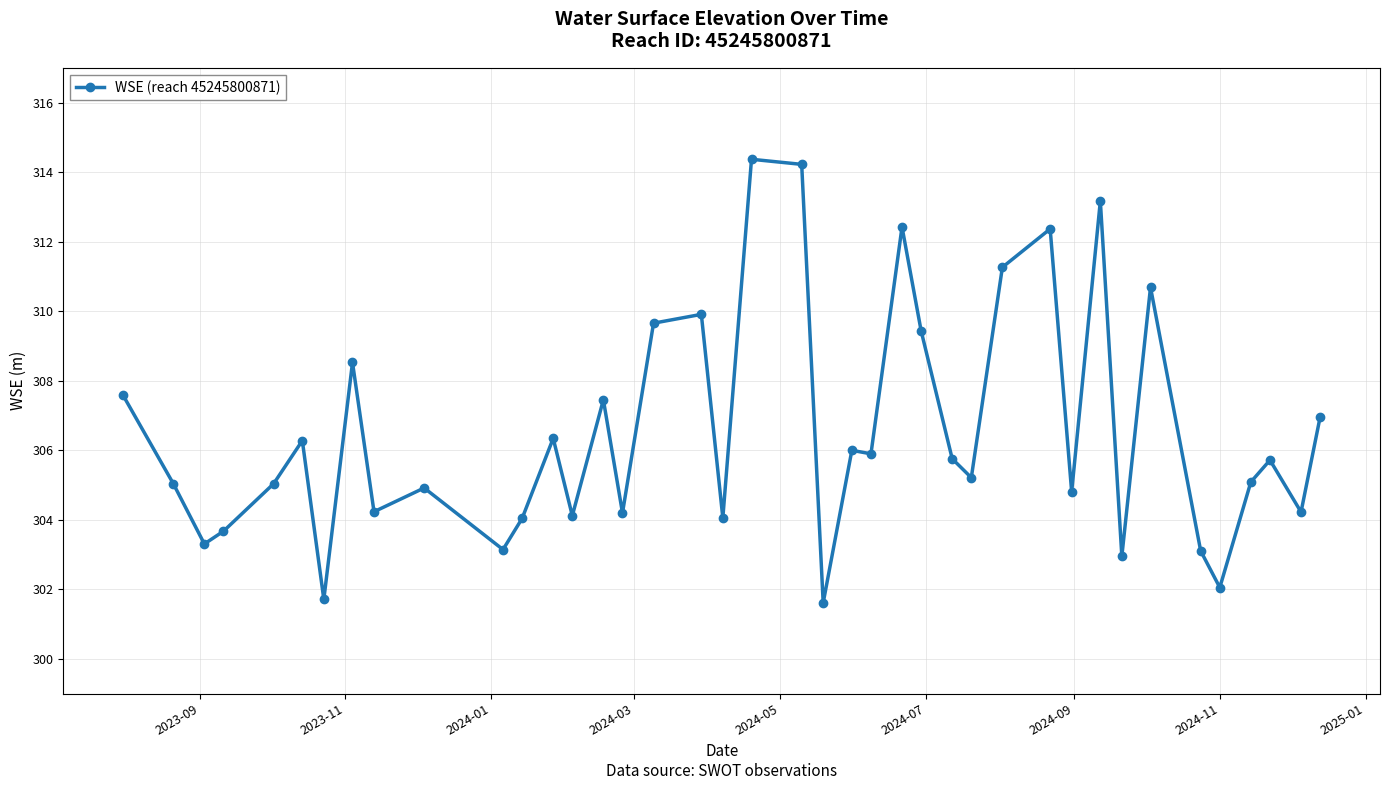

What is the maximum value shown in the chart?

314.4